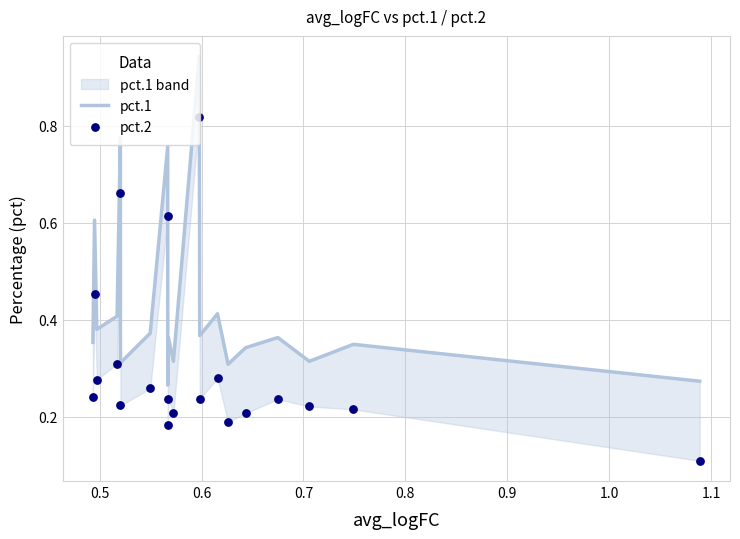

Which series has the largest Y range (max minus min)?

pct.2